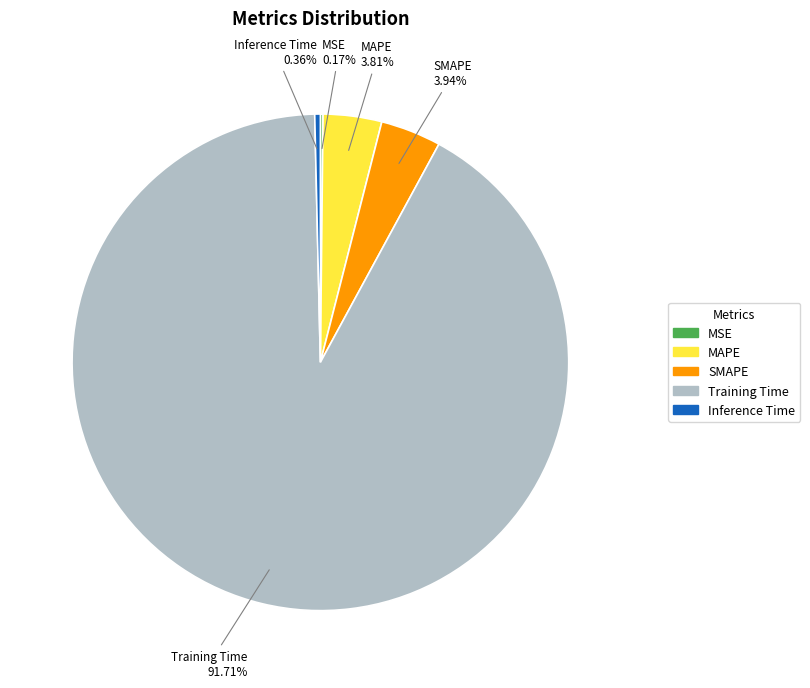

To the nearest percent, what percentage of the pie is Training Time?

92%